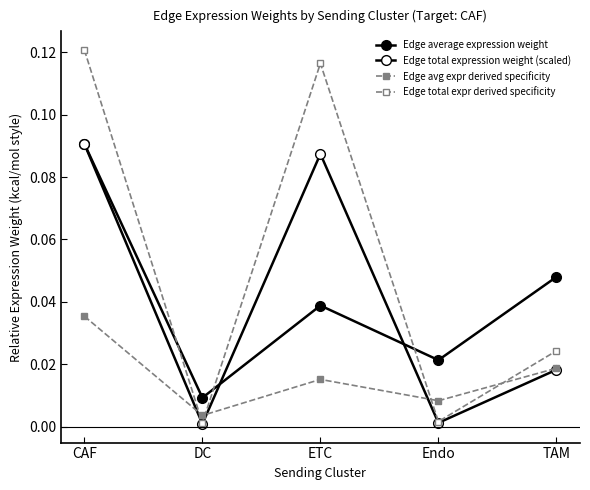

What is the label of the 5th point from the right?

CAF